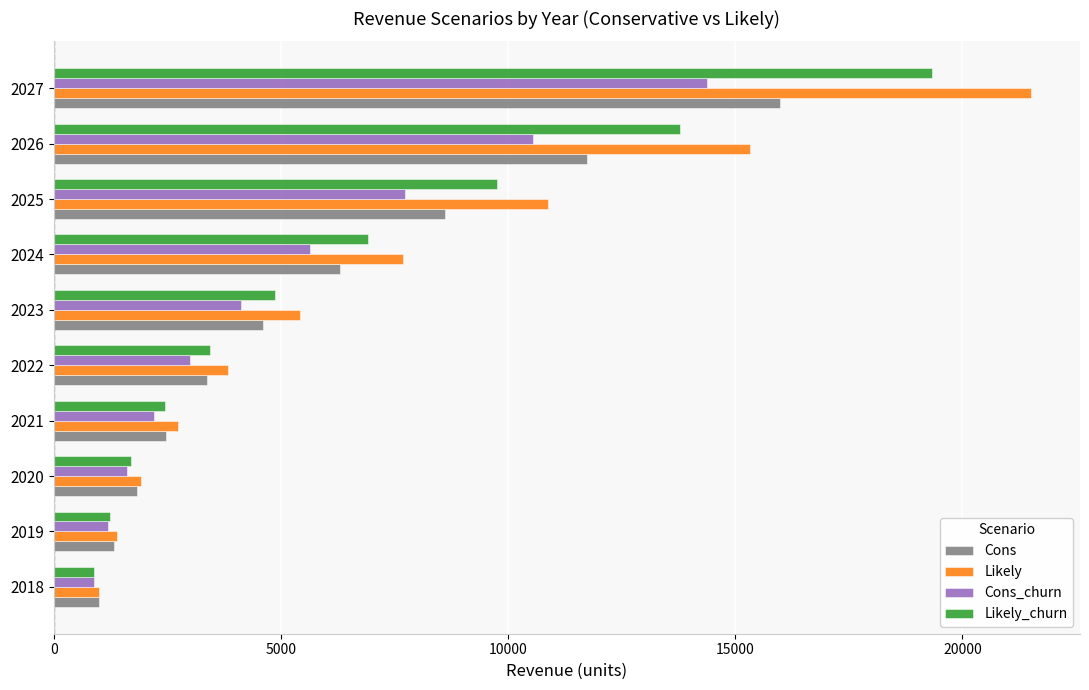

Rank the series at 2027 from lowest to highest value.

Cons_churn, Cons, Likely_churn, Likely